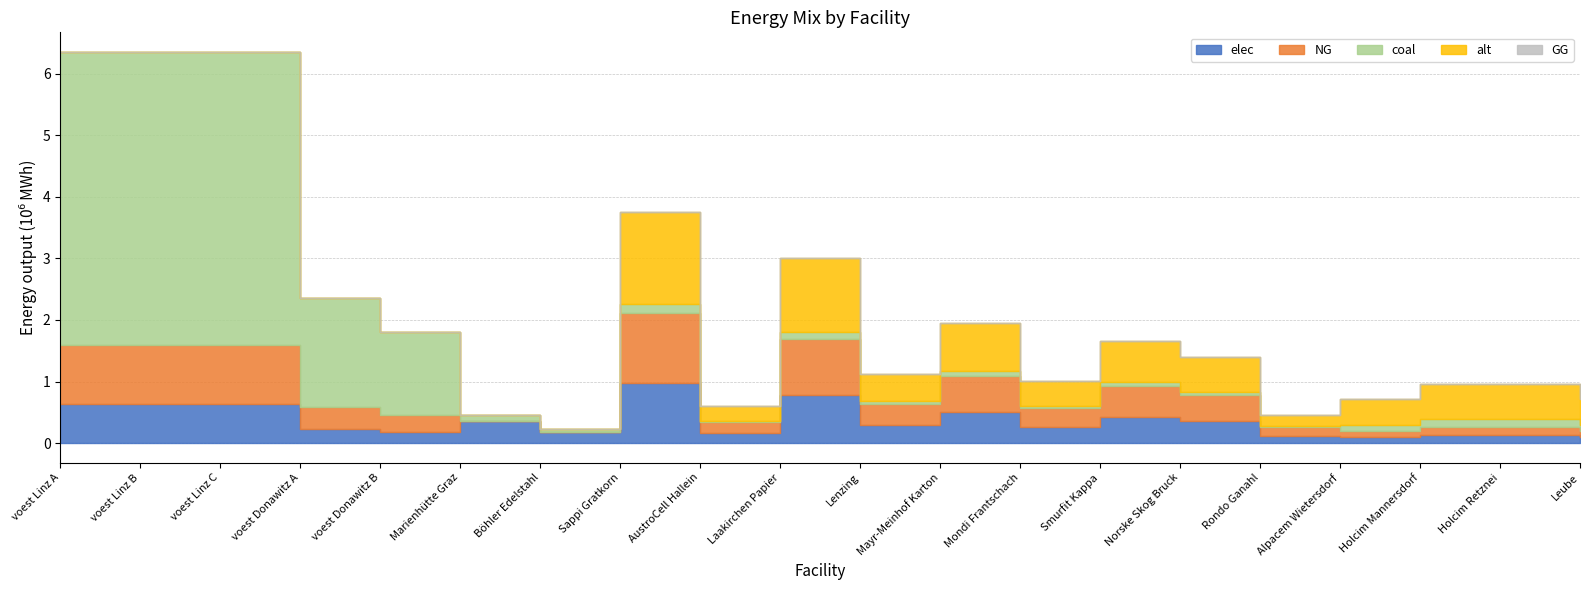

What is the difference between the highest and lowest values at voest Linz C?

4767985.4